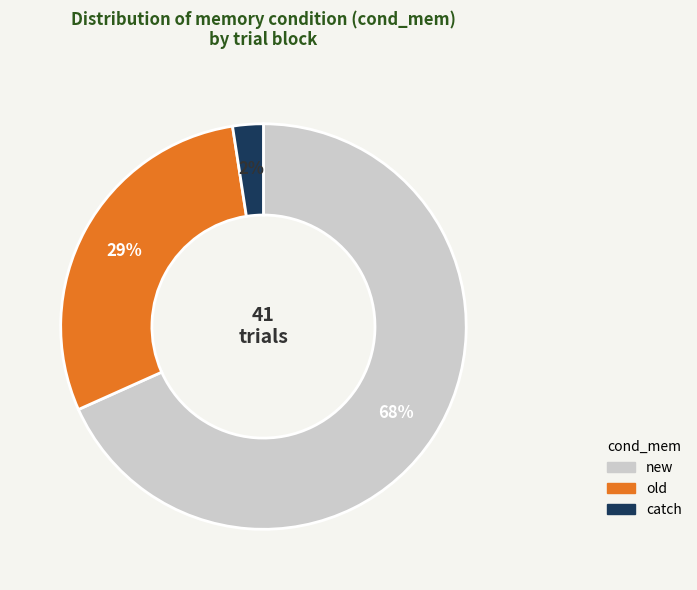

To the nearest percent, what is the average slice percentage?

33%